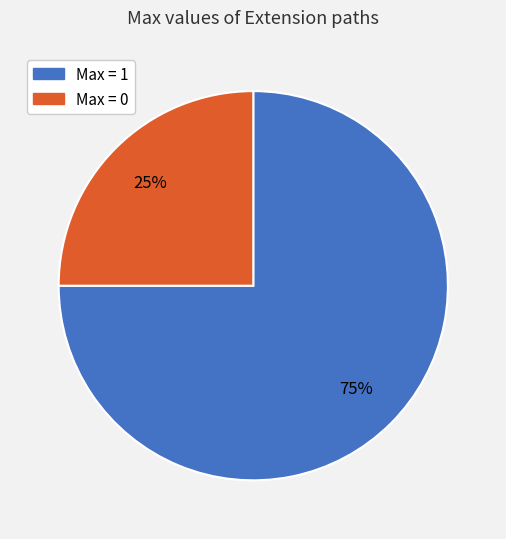

To the nearest percent, what is the average slice percentage?

50%